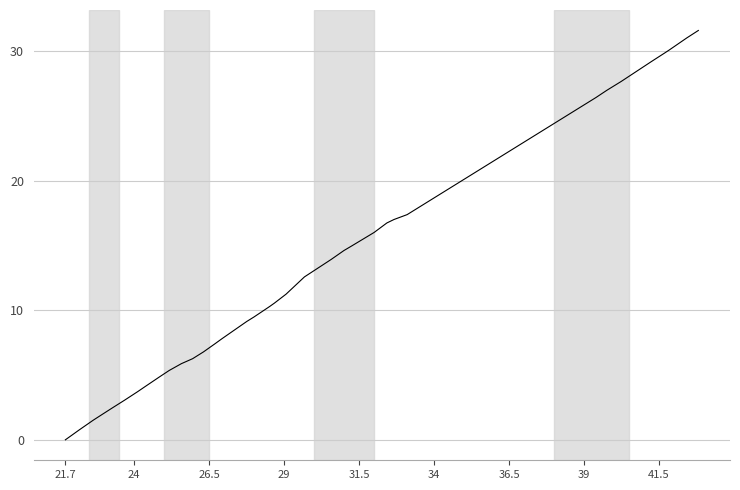

What is the maximum value shown in the chart?

31.6